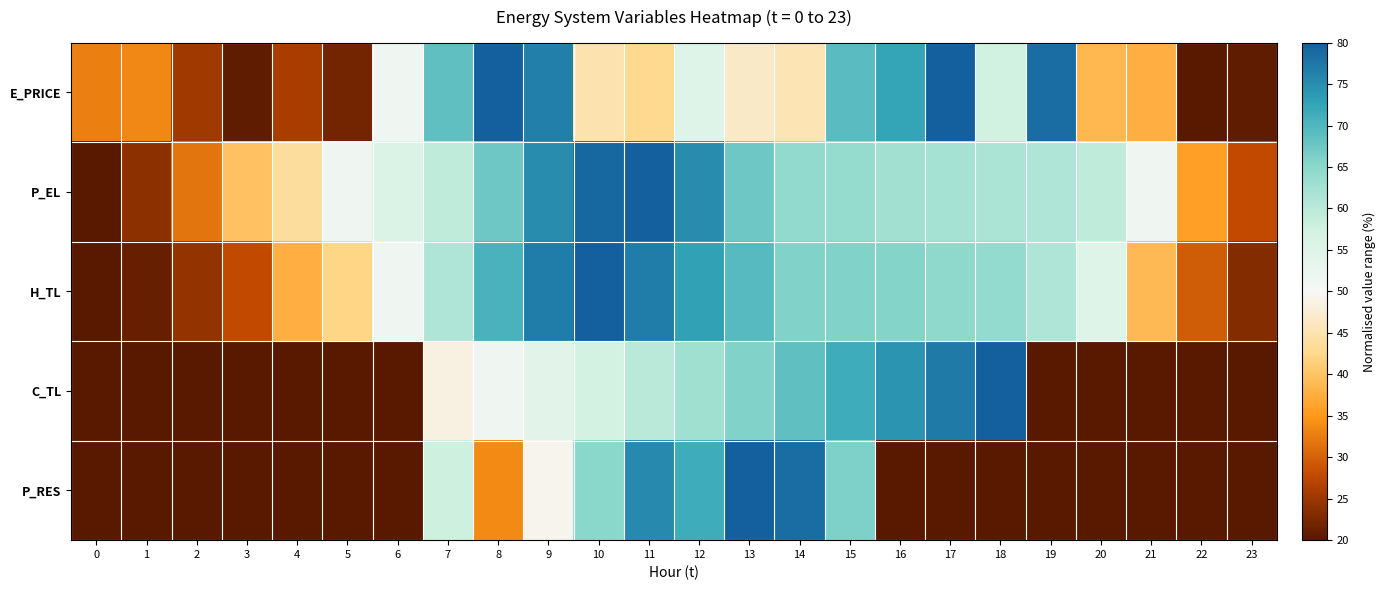

Rank the series by their maximum value, from lowest to highest.

E_PRICE, P_EL, H_TL, C_TL, P_RES